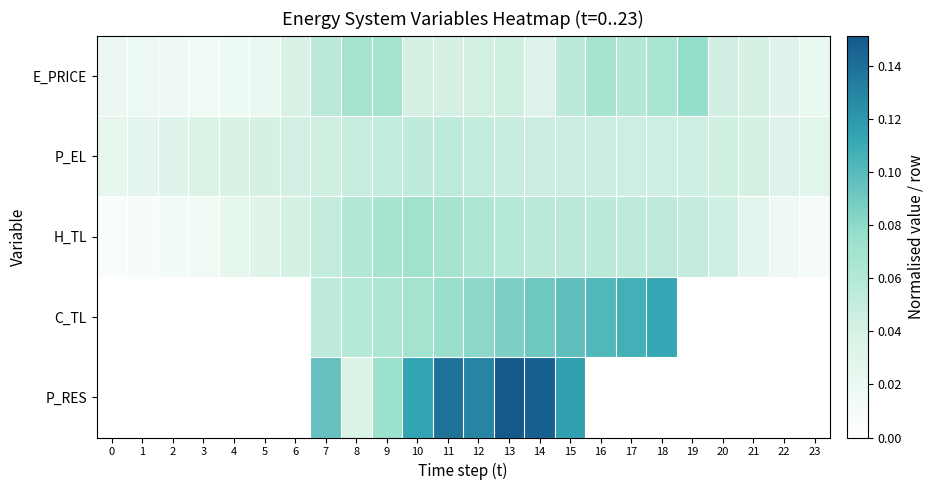

Which category has the highest value across all series?

13